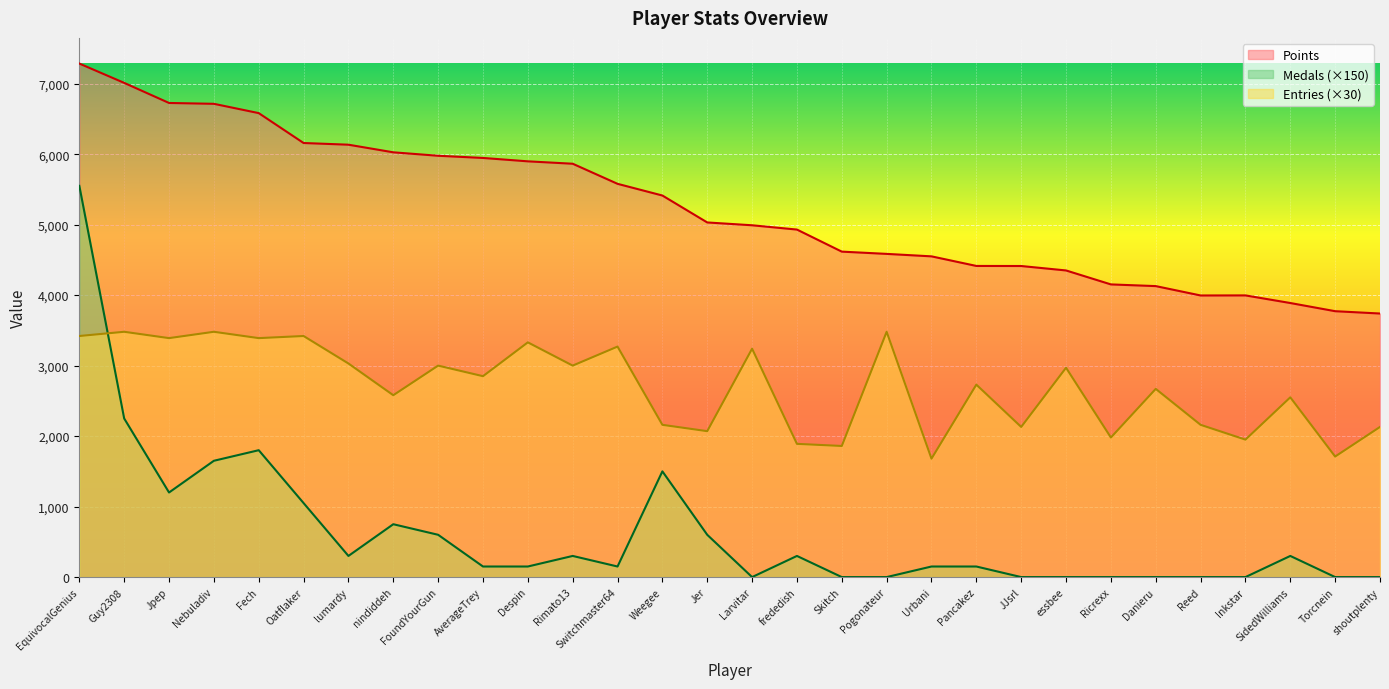

Reading left to right, transcribe all the data shown in this chart.

Points: EquivocalGenius=7285	Guy2308=7011	Jpep=6726	Nebuladiv=6714	Fech=6582	Oatflaker=6158	lumardy=6134	nindiddeh=6026	FoundYourGun=5977	AverageTrey=5946	Despin=5898	Rimato13=5864	Switchmaster64=5579	Weegee=5413	Jer=5031	Larvitar=4991	frededish=4930	Skitch=4617	Pogonateur=4585	Urbani=4550	Pancakez=4414	JJsrl=4413	essbee=4350	Ricrexx=4152	Danieru=4128	Reed=3995	Inkstar=3996	SidedWilliams=3888	Torcnein=3772	shoutplenty=3739
Medals: EquivocalGenius=5550	Guy2308=2250	Jpep=1200	Nebuladiv=1650	Fech=1800	Oatflaker=1050	lumardy=300	nindiddeh=750	FoundYourGun=600	AverageTrey=150	Despin=150	Rimato13=300	Switchmaster64=150	Weegee=1500	Jer=600	Larvitar=0	frededish=300	Skitch=0	Pogonateur=0	Urbani=150	Pancakez=150	JJsrl=0	essbee=0	Ricrexx=0	Danieru=0	Reed=0	Inkstar=0	SidedWilliams=300	Torcnein=0	shoutplenty=0
Entries: EquivocalGenius=3420	Guy2308=3480	Jpep=3390	Nebuladiv=3480	Fech=3390	Oatflaker=3420	lumardy=3030	nindiddeh=2580	FoundYourGun=3000	AverageTrey=2850	Despin=3330	Rimato13=3000	Switchmaster64=3270	Weegee=2160	Jer=2070	Larvitar=3240	frededish=1890	Skitch=1860	Pogonateur=3480	Urbani=1680	Pancakez=2730	JJsrl=2130	essbee=2970	Ricrexx=1980	Danieru=2670	Reed=2160	Inkstar=1950	SidedWilliams=2550	Torcnein=1710	shoutplenty=2130